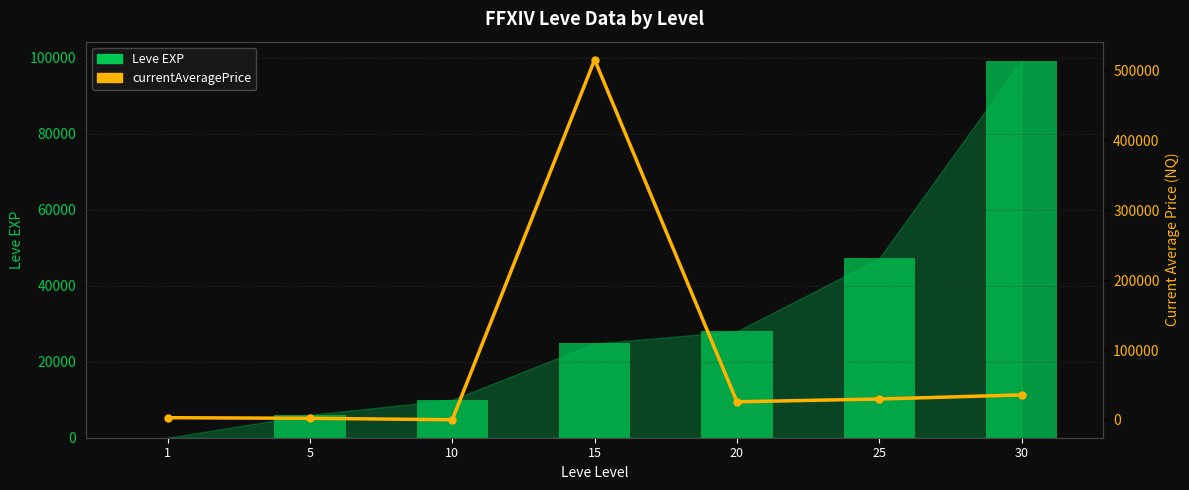

Between 20 and 5, which is larger?

20